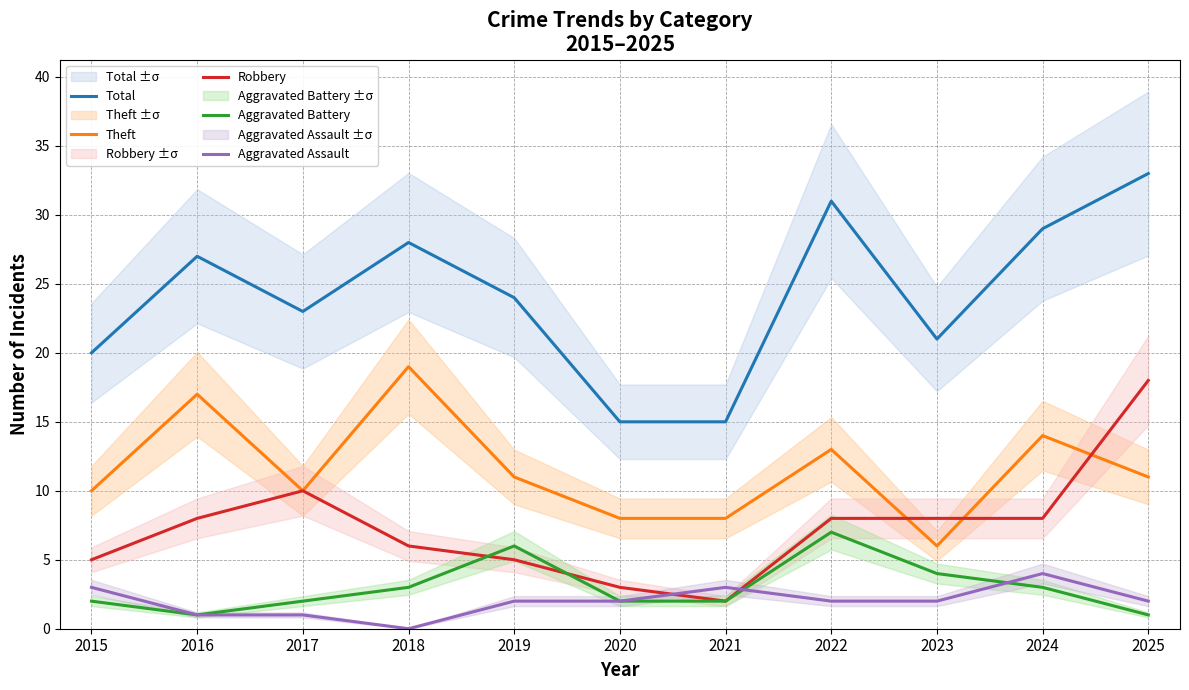

Which series has the largest total across all categories?

Total